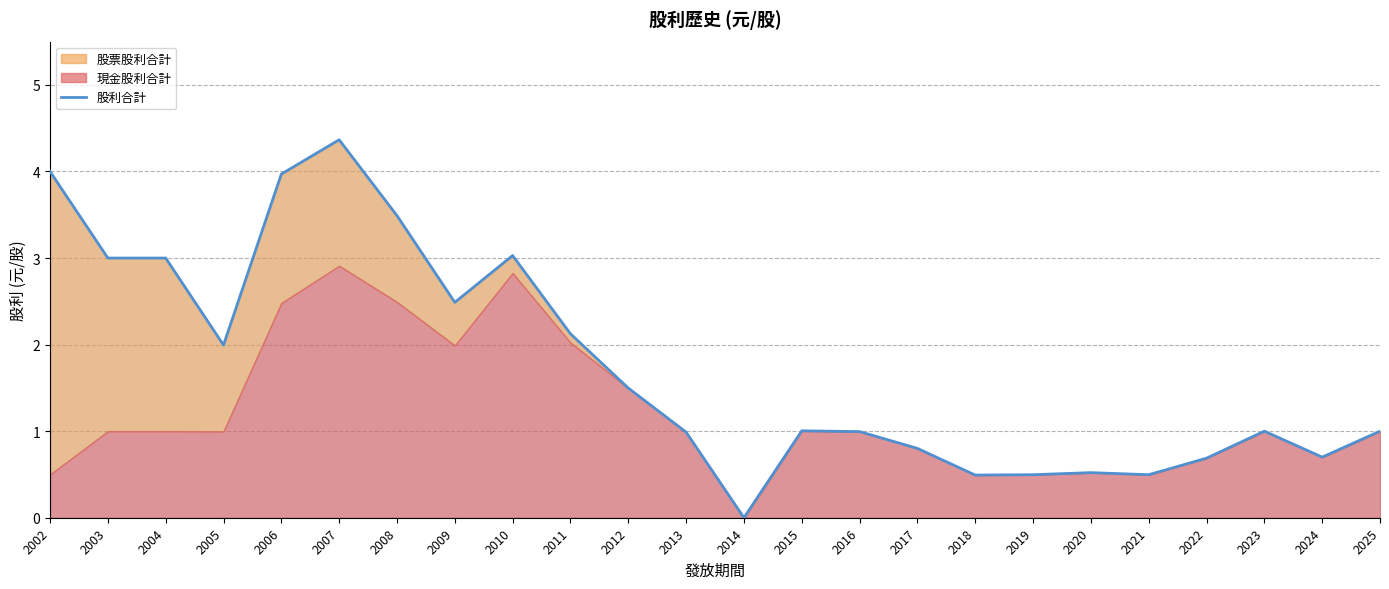

Which category has the lowest value across all series?

2014